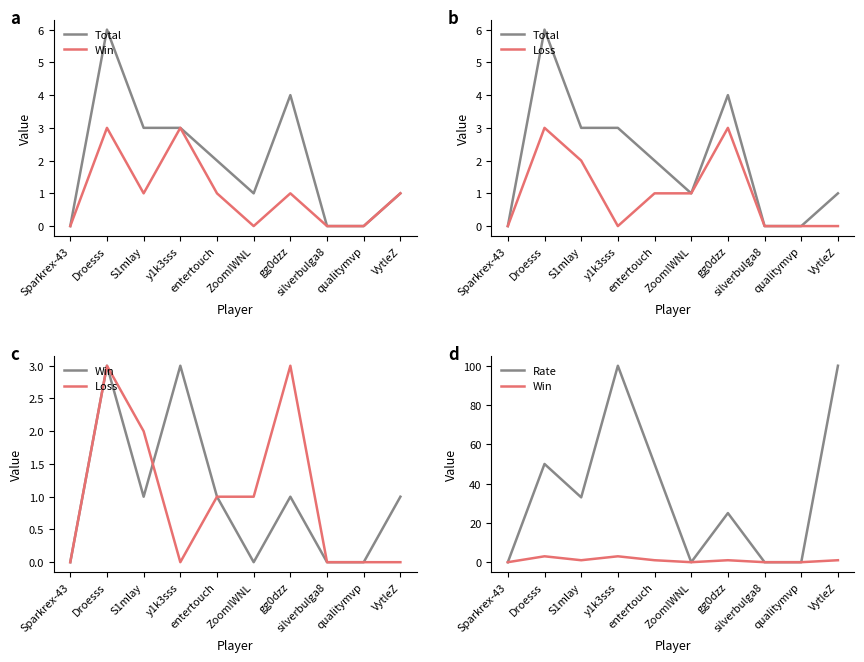

At which category does the chart reach its peak across all series?

y1k3sss